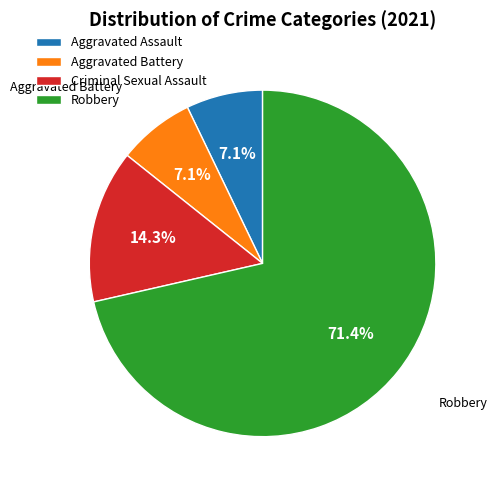

Does any single category account for the majority?

Yes